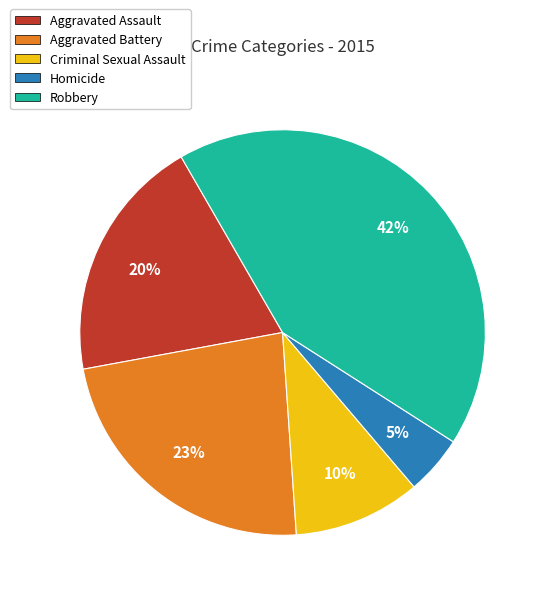

Is the sum of Criminal Sexual Assault and Robbery greater than half?

Yes